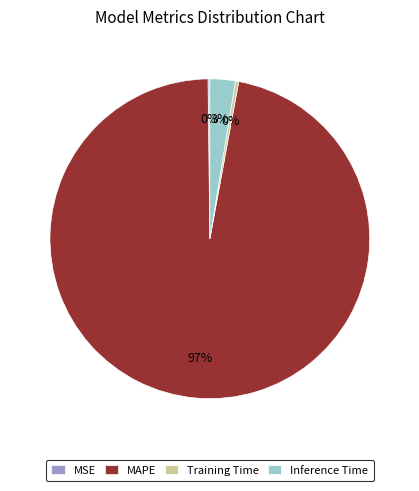

Combined, do Inference Time and Training Time account for over 50%?

No